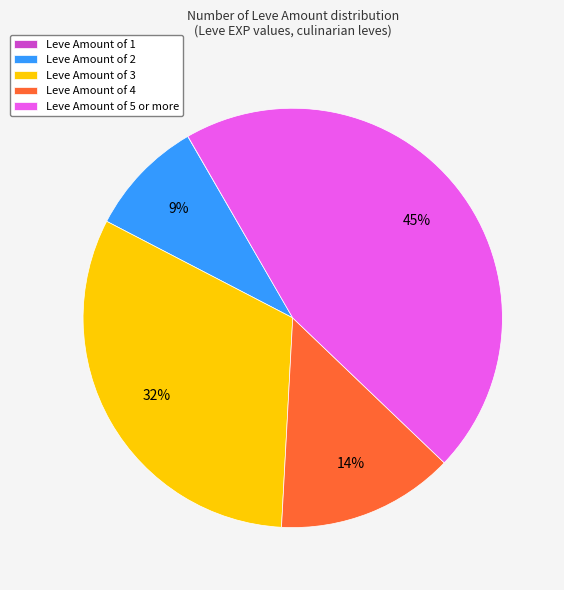

Which has a higher value, Leve Amount of 5 or more or Leve Amount of 2?

Leve Amount of 5 or more